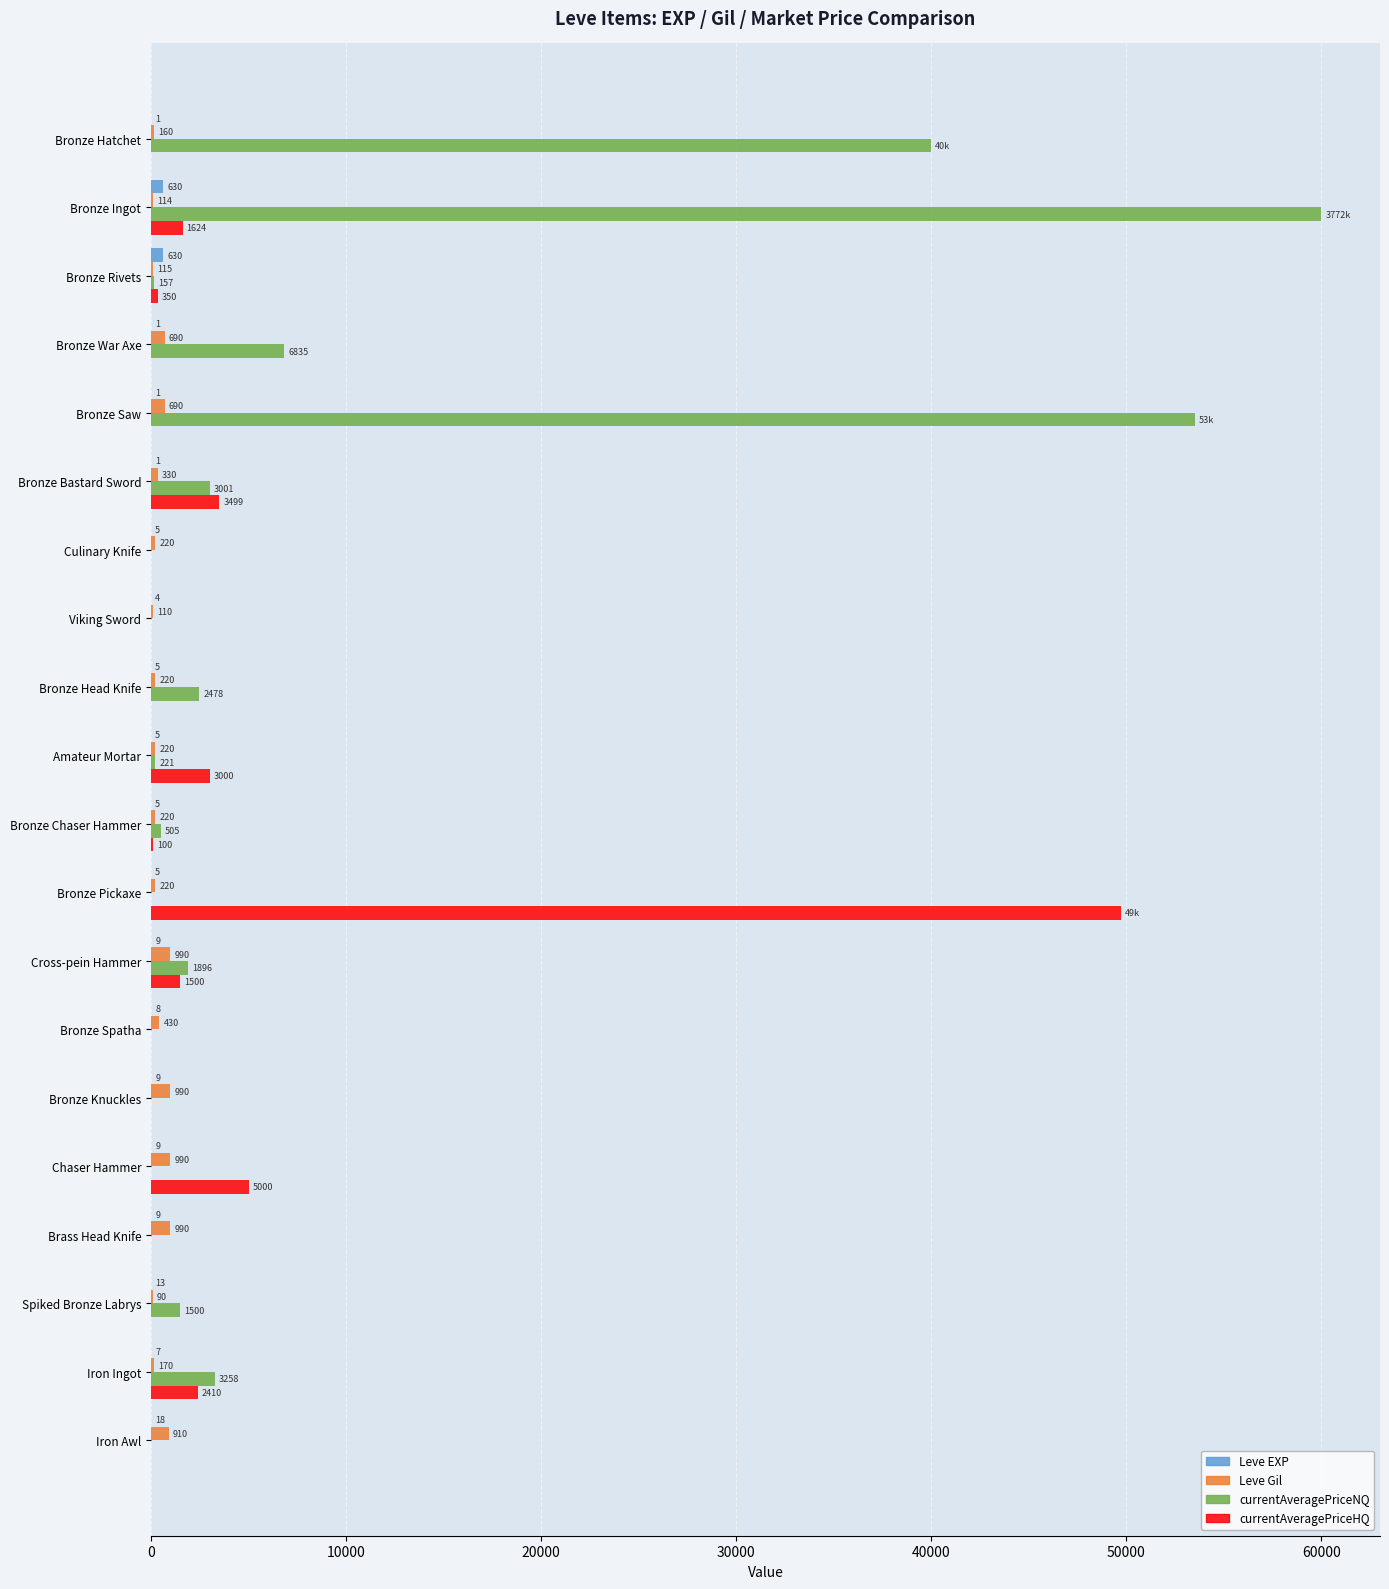

The Leve Gil series shows 430 at Bronze Spatha. True or false?

True